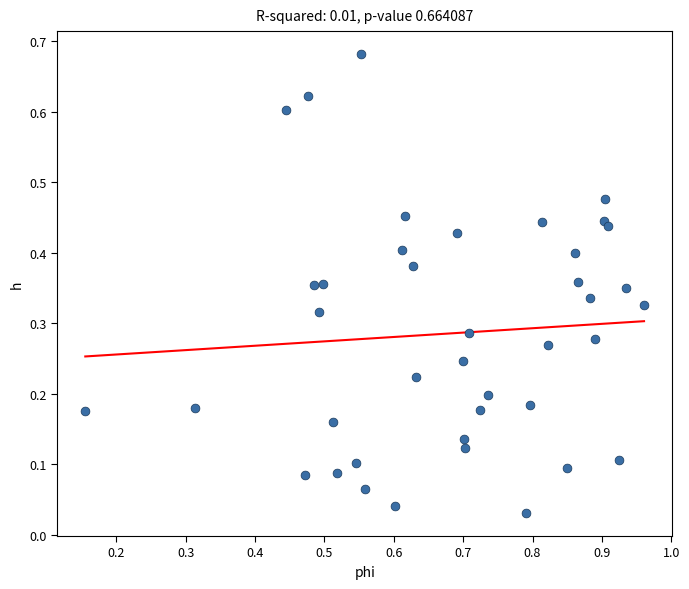

What is the range of X values (max minus min)?

0.8